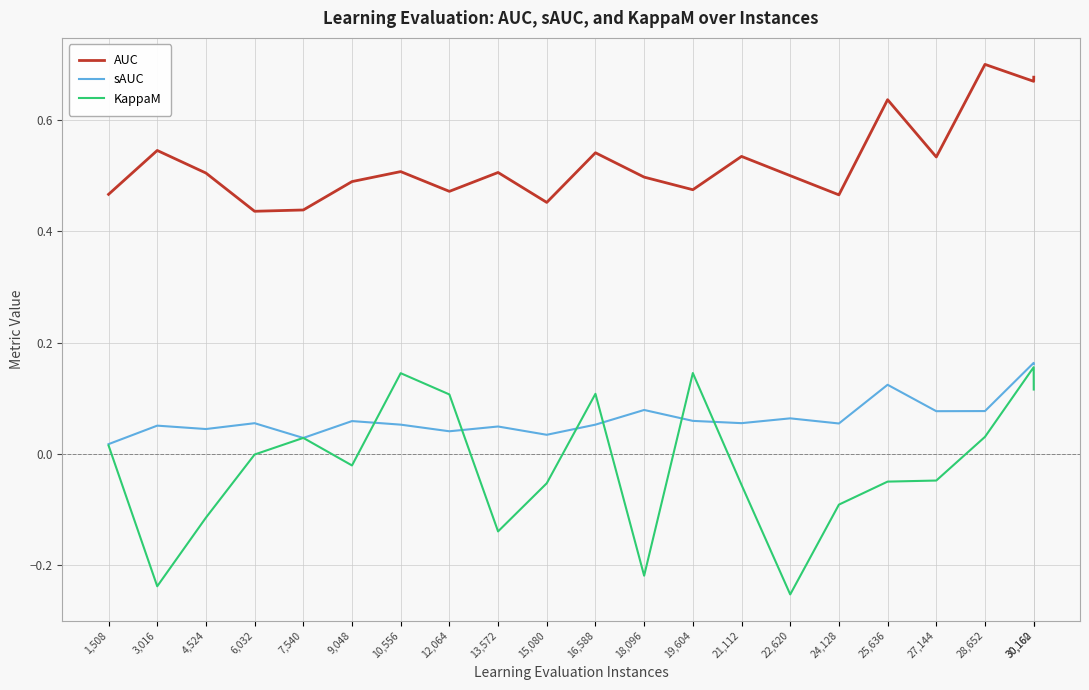

Count the AUC values in the range 0 to 1.

21